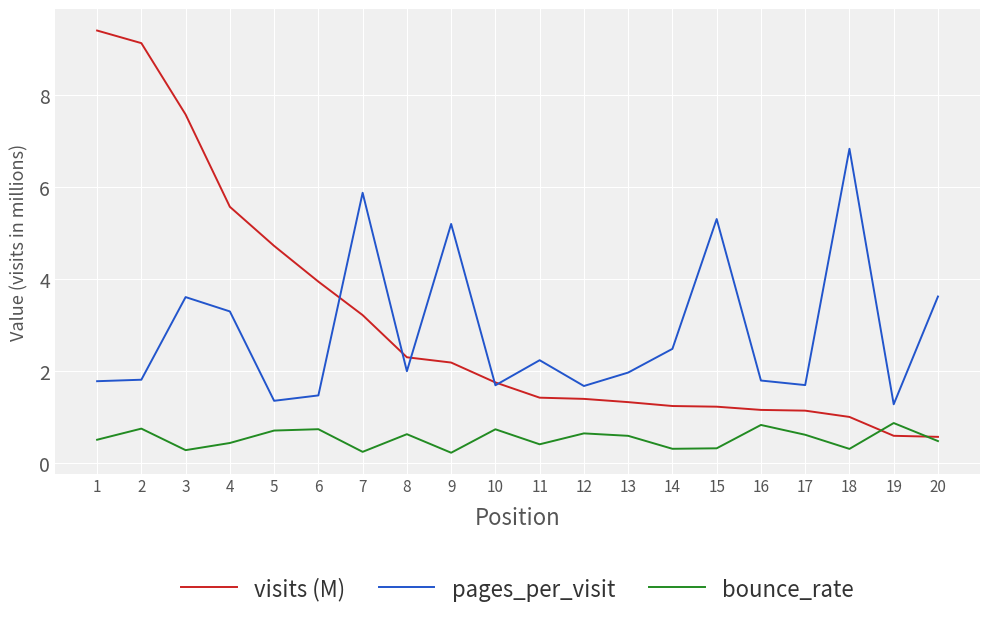

What is the total value across all series at 8?

4.9